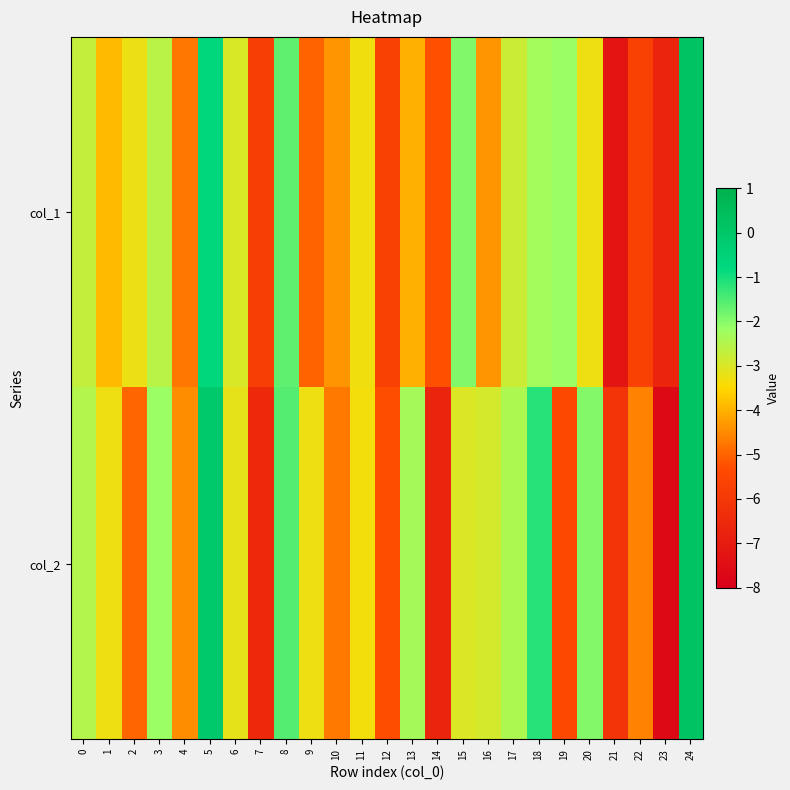

At which category does the chart reach its minimum across all series?

23